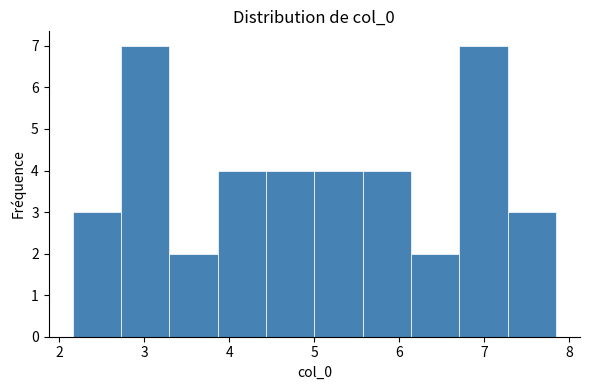

Reading left to right, transcribe this chart: for each bar, give the range it covers on the x-axis and its height. Neither the bar edges nor the heights are printed on the chart, so give them approximately, as read against the axes.

2.2 to 2.7: 3
2.7 to 3.3: 7
3.3 to 3.9: 2
3.9 to 4.4: 4
4.4 to 5.0: 4
5.0 to 5.6: 4
5.6 to 6.1: 4
6.1 to 6.7: 2
6.7 to 7.3: 7
7.3 to 7.8: 3